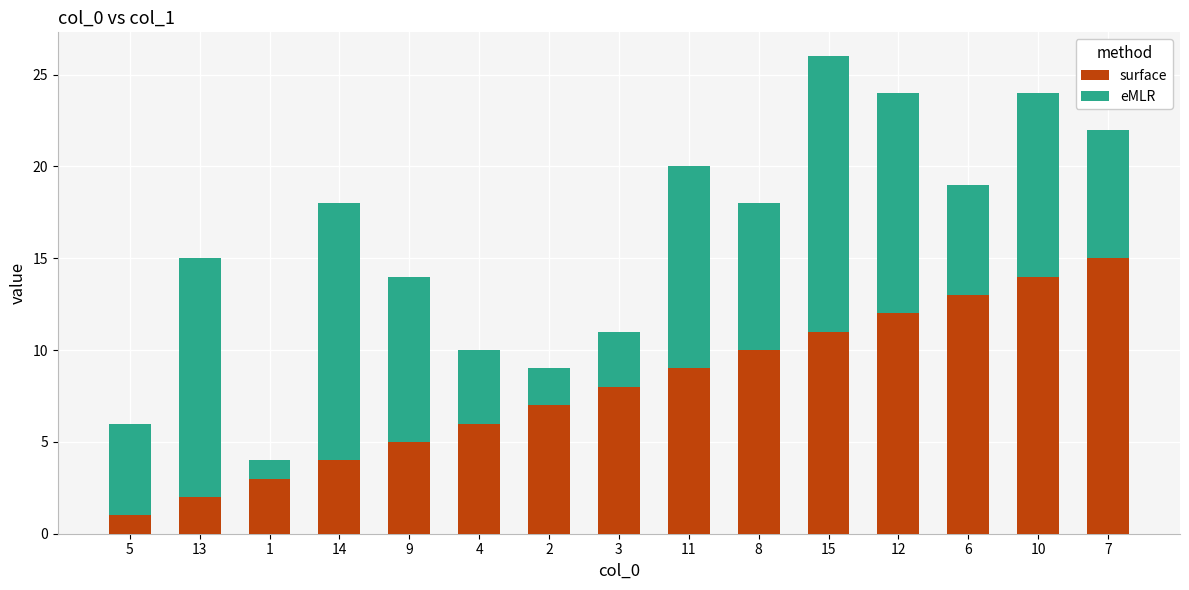

True or false: surface has a value of 12 at 12.

True